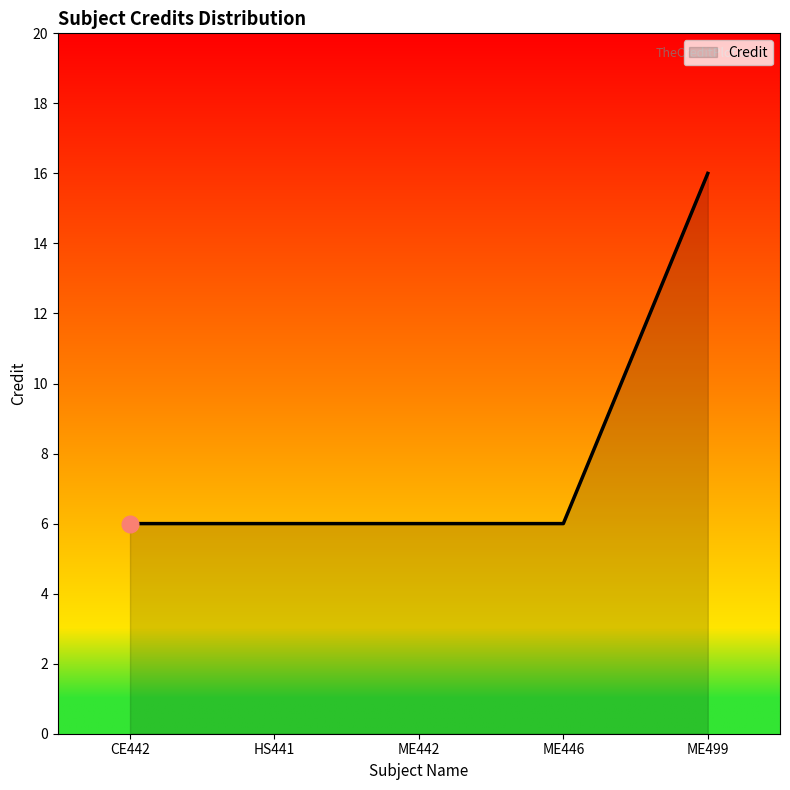

Is it true that the value at ME446 is 6?

True